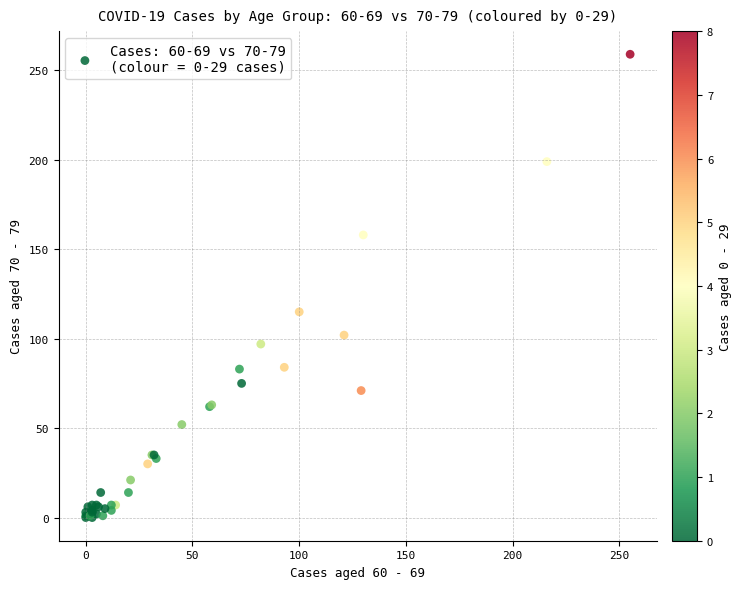

What Y value in the scatter plot is closest to 129?

115